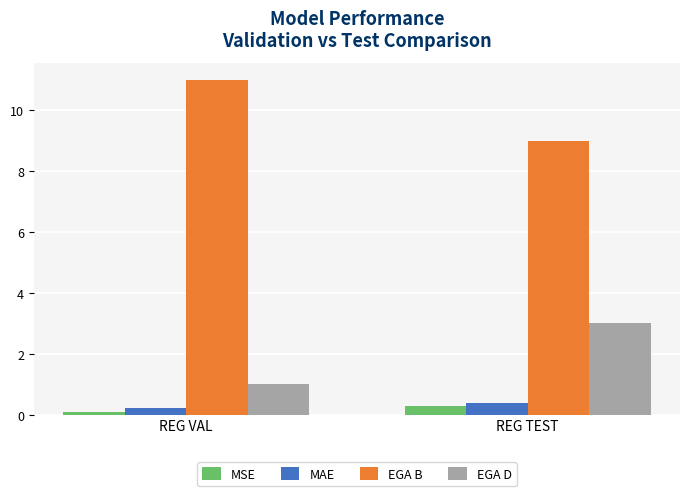

Which category has the lowest value in the MSE series?

REG VAL